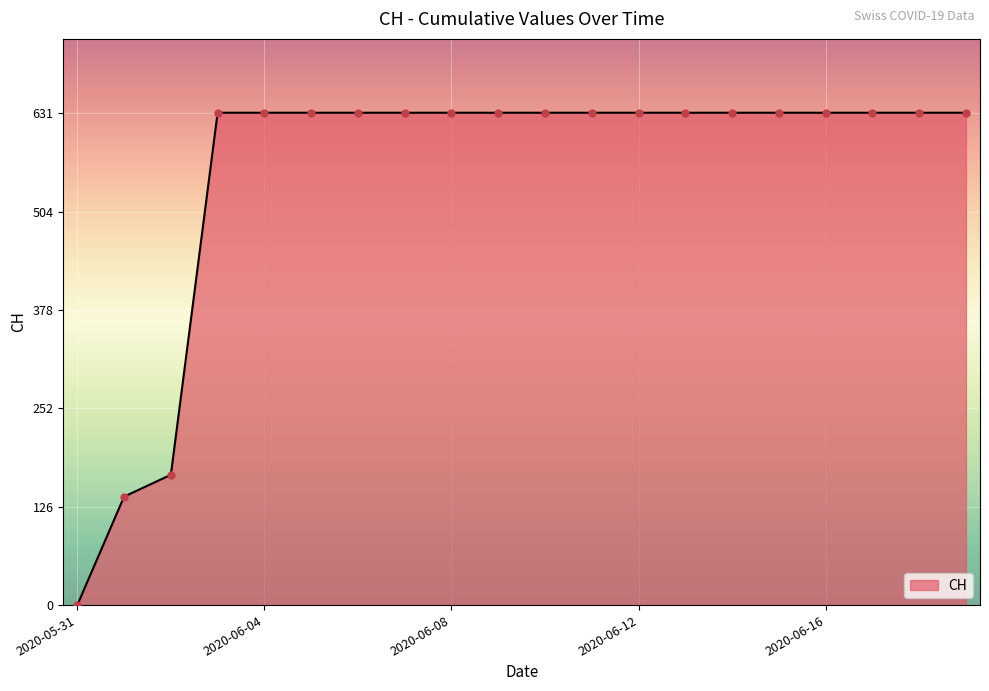

What is the greatest value displayed?

631